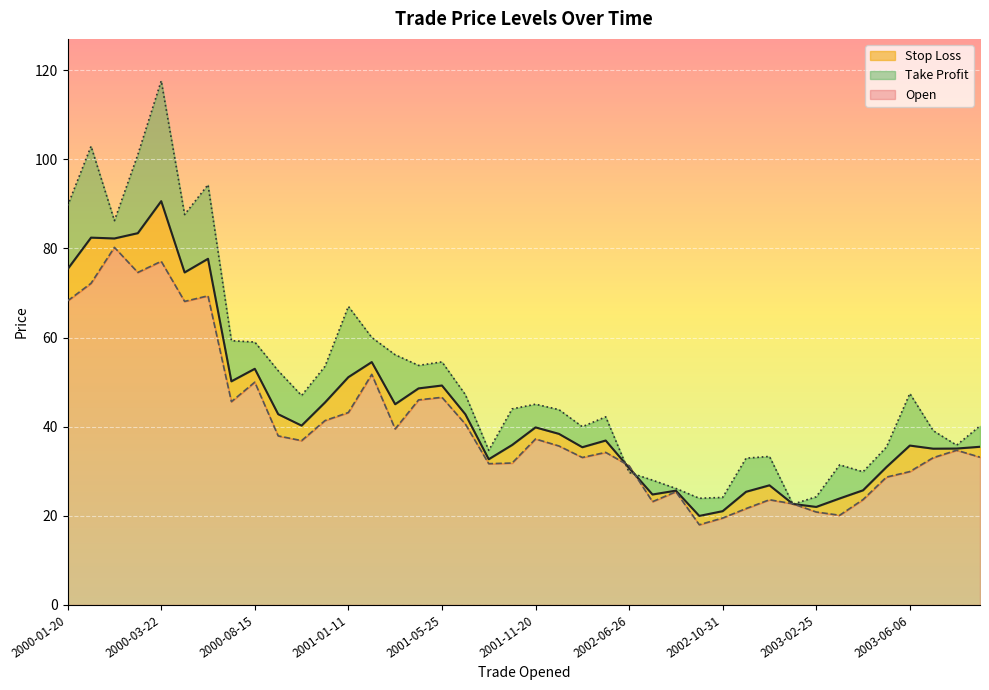

What is the greatest value displayed?

117.6